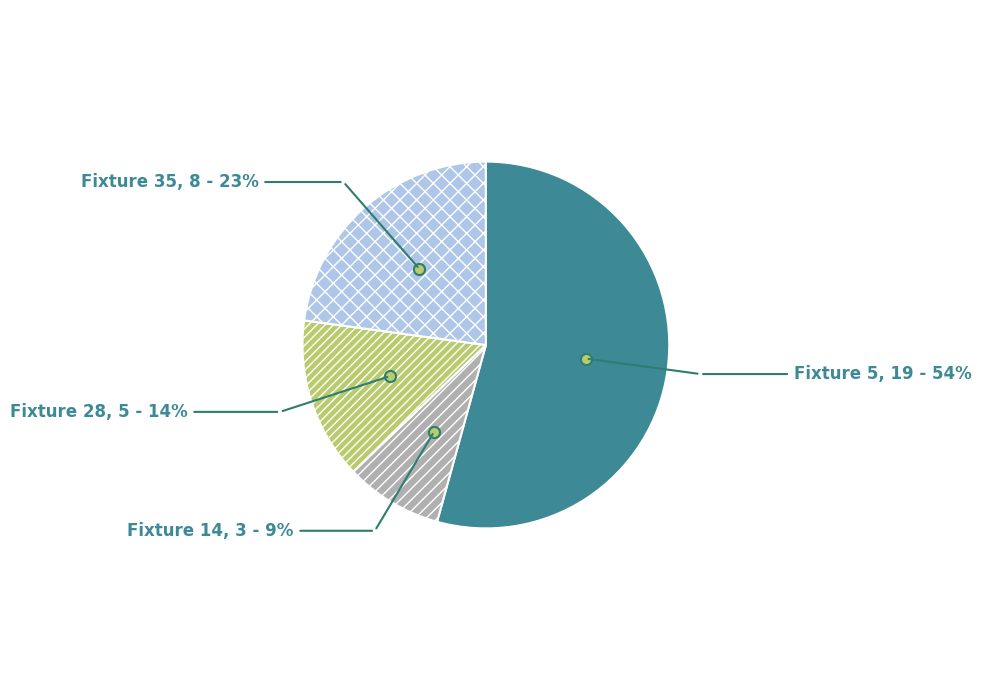

Which has a higher value, Fixture 5 or Fixture 28?

Fixture 5